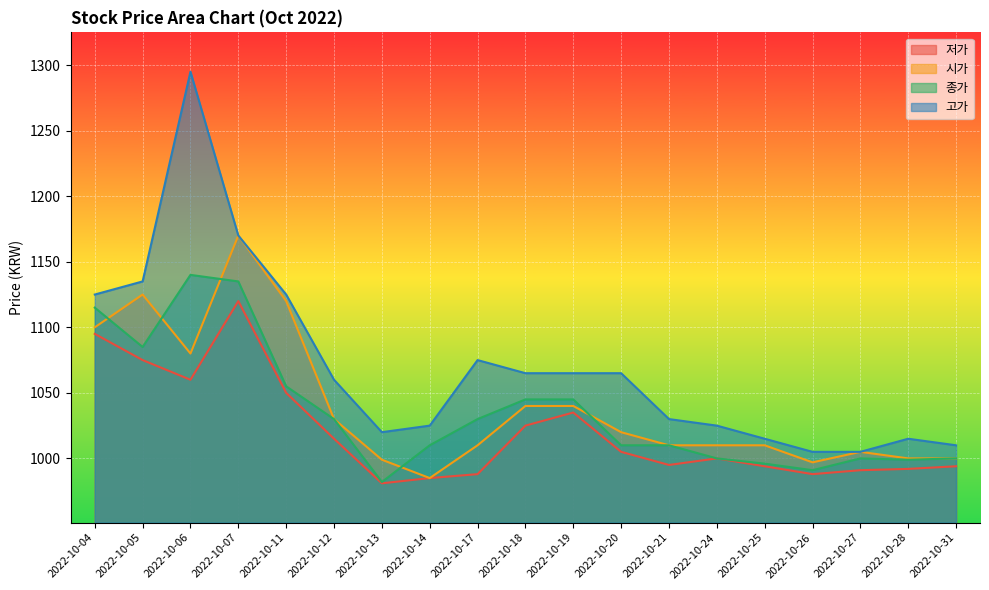

What are all the series names shown in the legend?

저가, 시가, 종가, 고가